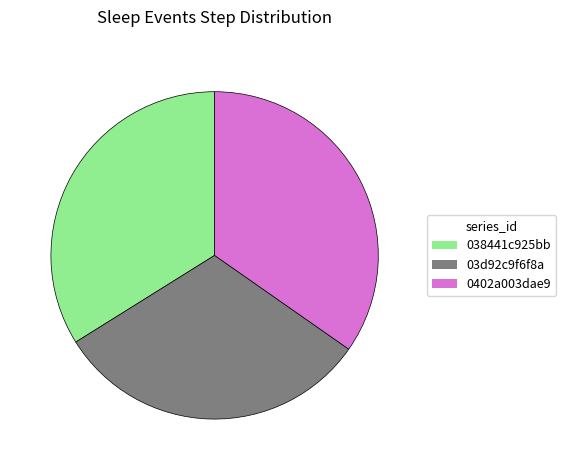

Which slice is the smallest?

03d92c9f6f8a